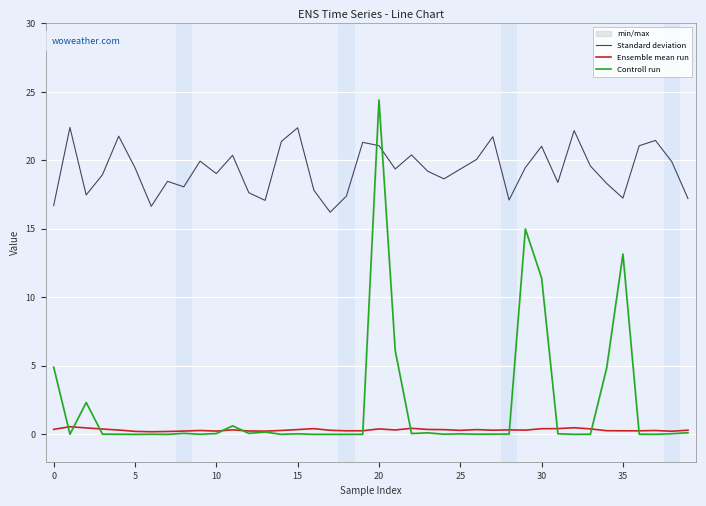

What is the highest value of the Standard deviation series?

22.4